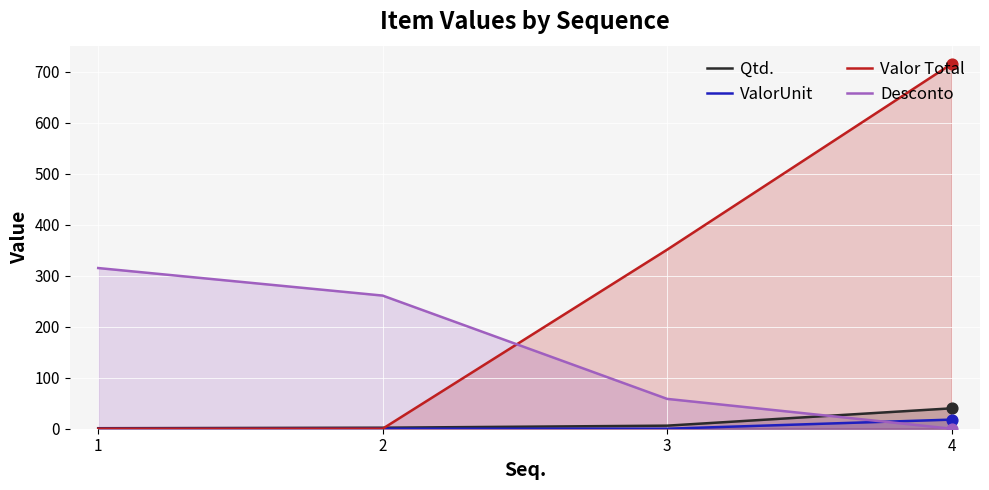

What is the total value across all series at 1?

316.0